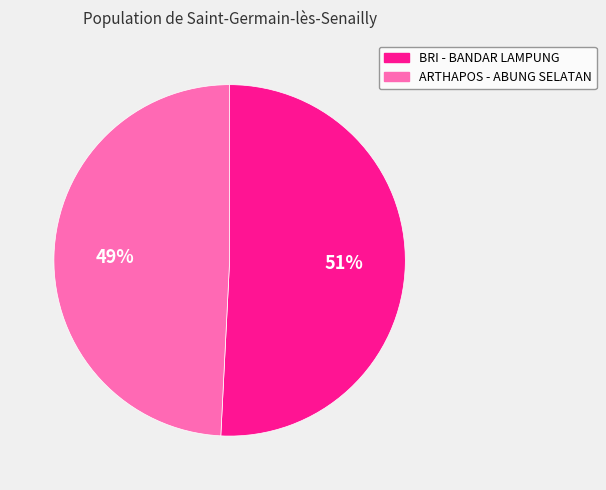

How many slices are in this pie chart?

2